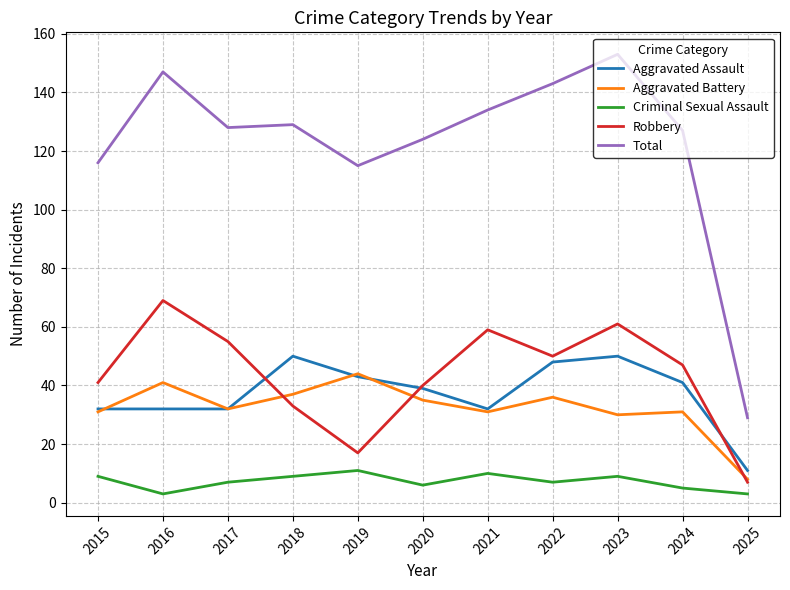

At which label does Robbery first exceed 47?

2016